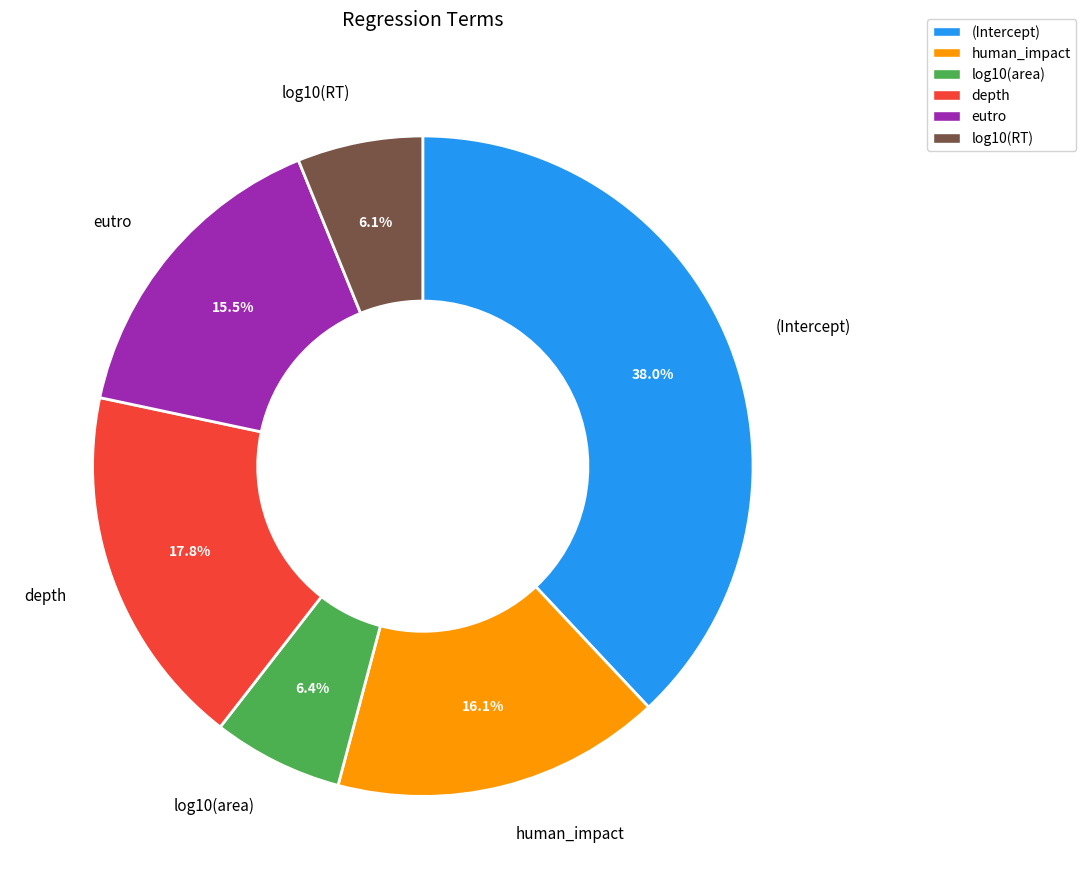

How many slices are in this pie chart?

6